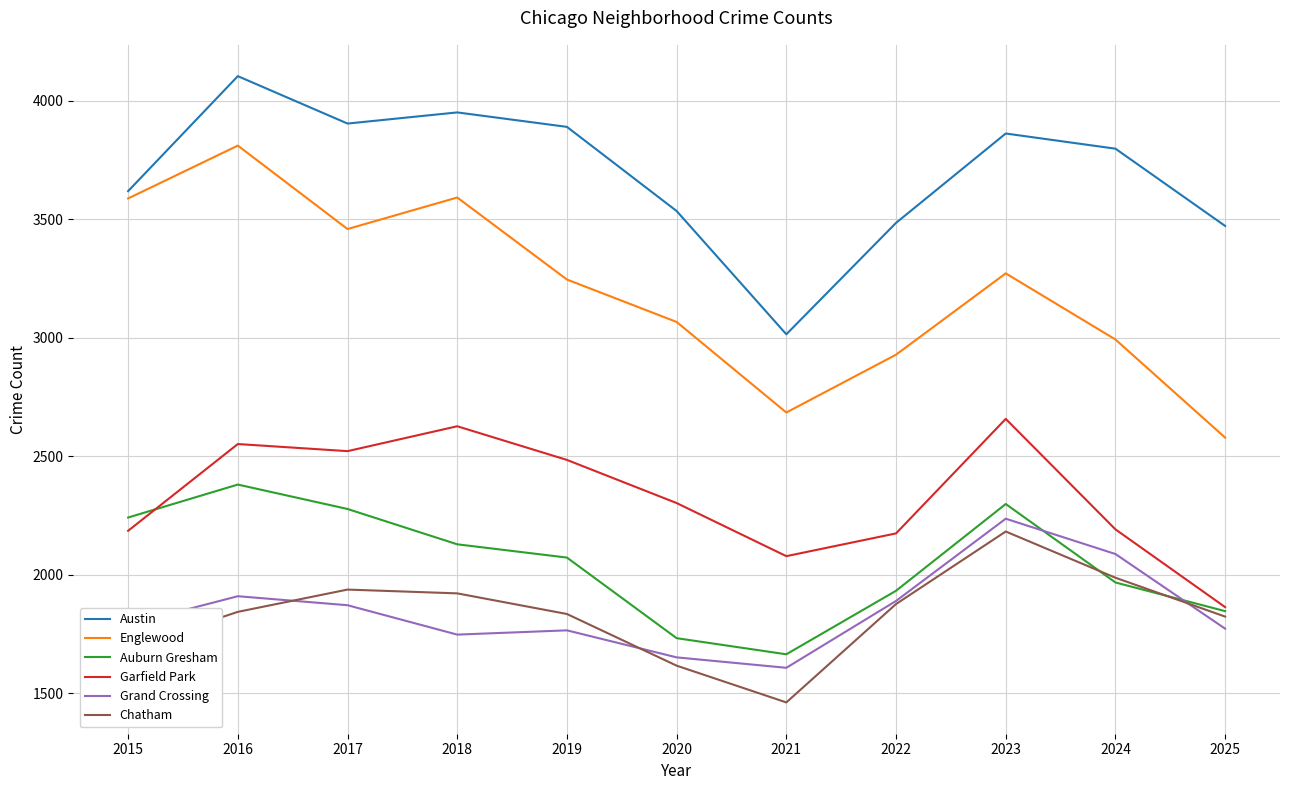

Which series has the largest range (max minus min)?

Englewood